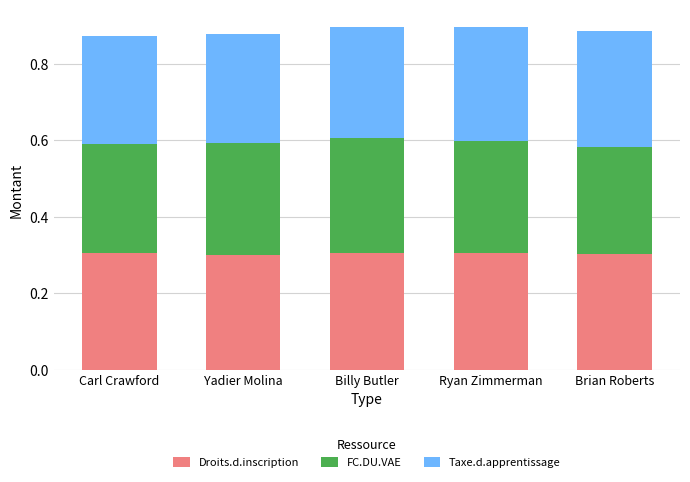

Does the chart contain stacked bars?

Yes